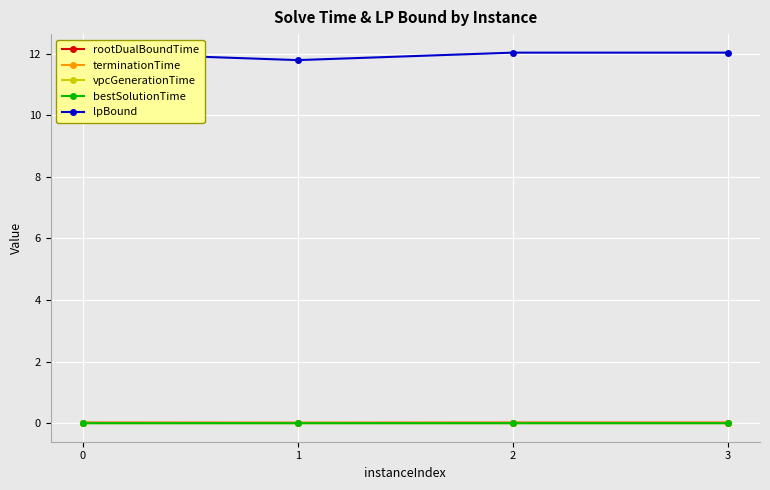

Where is the first local minimum for terminationTime?

1